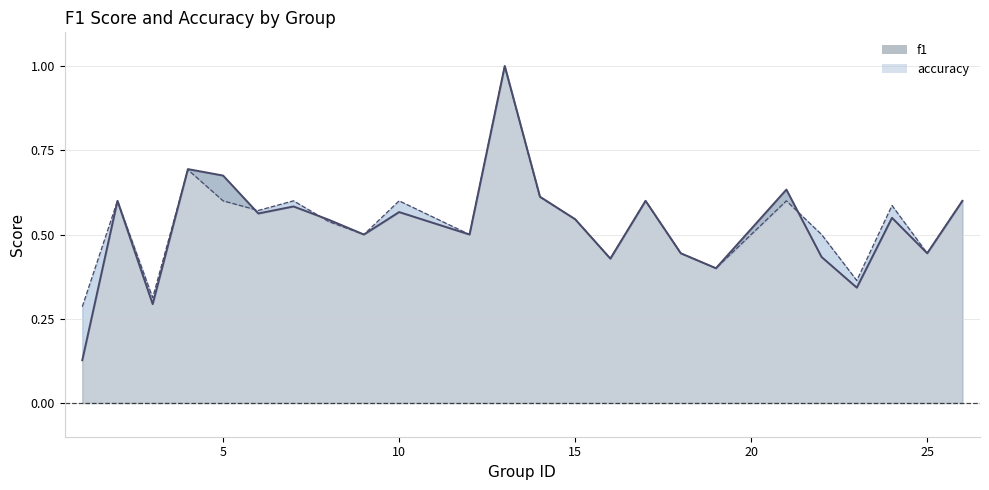

Rank the series by their average value, from lowest to highest.

f1 line, accuracy line